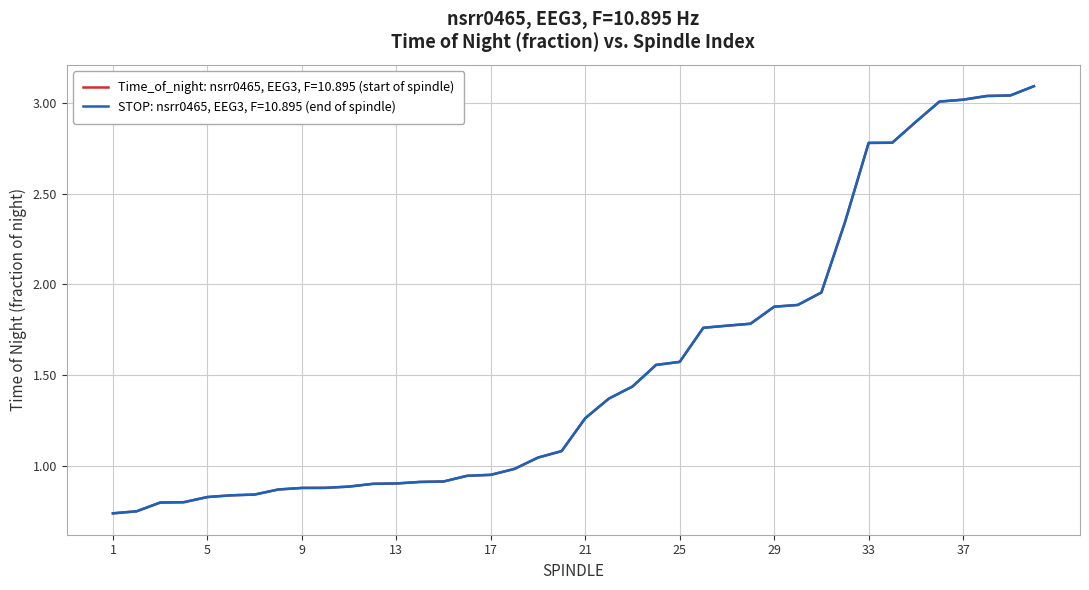

List the series in order of their peak value, lowest first.

Time_of_night: nsrr0465, EEG3, F=10.895 (start of spindle), STOP: nsrr0465, EEG3, F=10.895 (end of spindle)